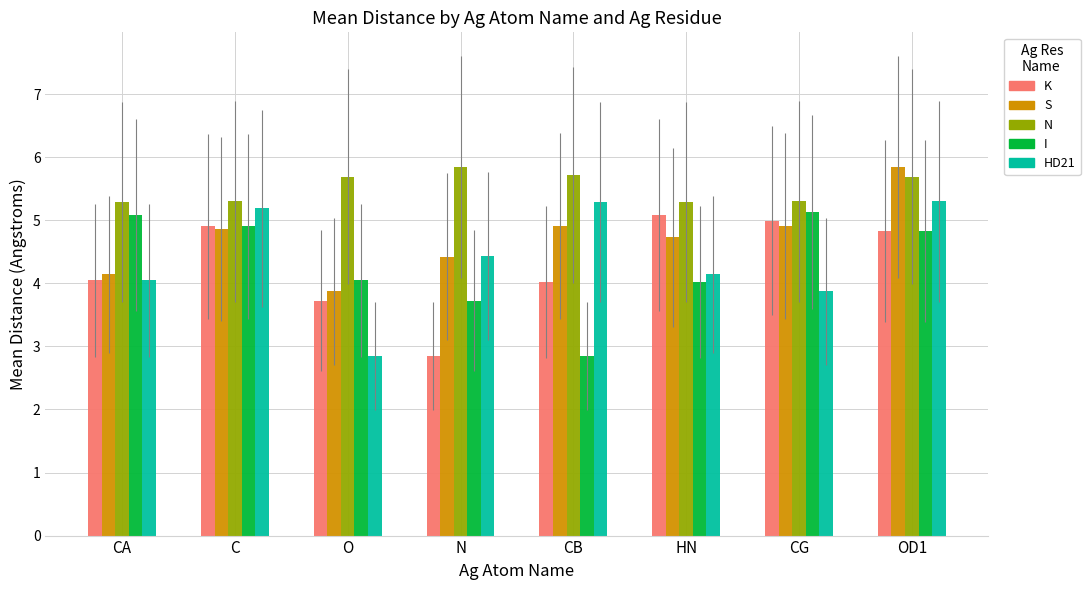

What is the total value across all series at O?

20.2